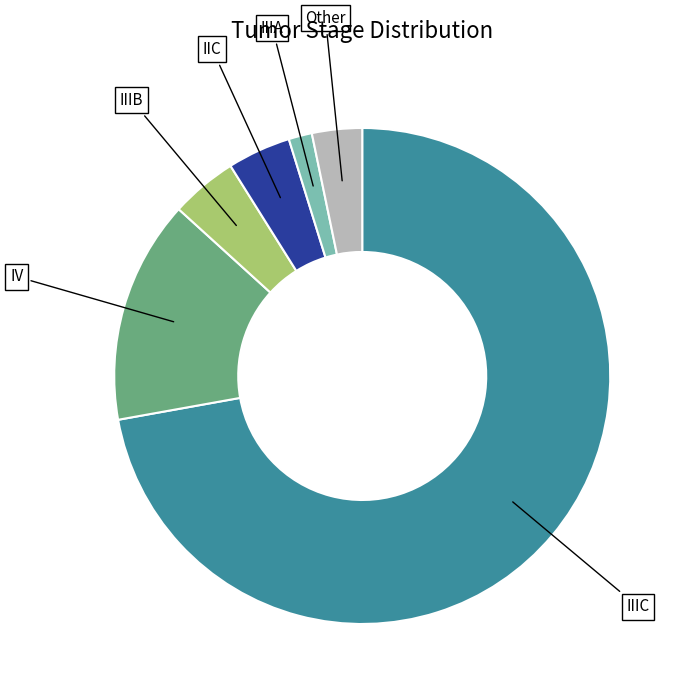

What is the ratio of the value at IIC to the value at IIIB?

0.9